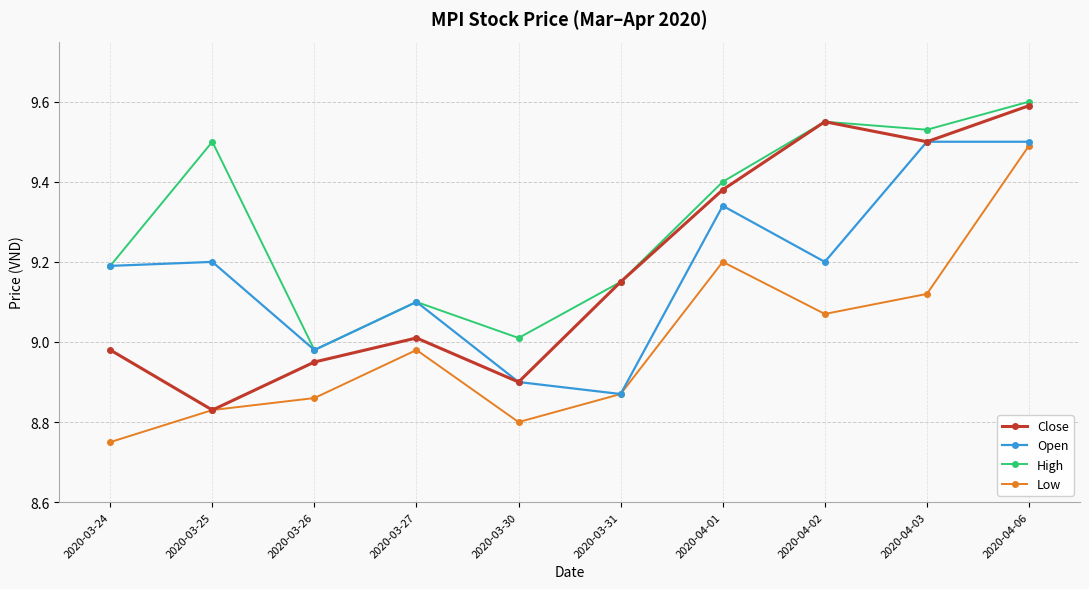

True or false: Close has more than 2 points higher than both neighbors.

False